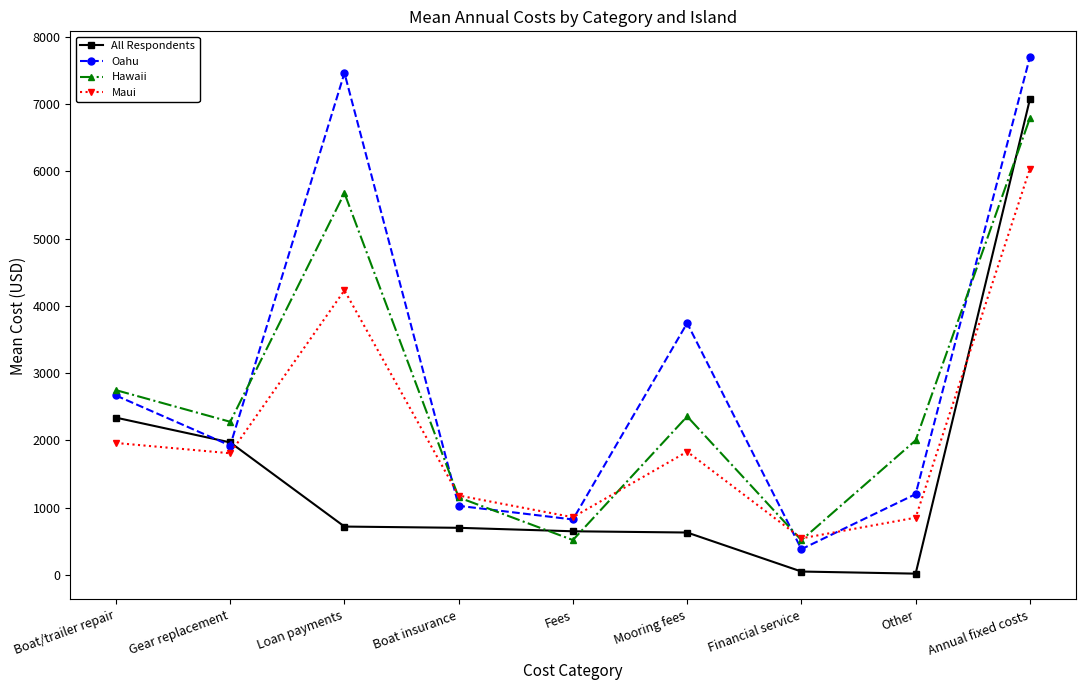

What is the label of the 6th point from the right?

Boat insurance